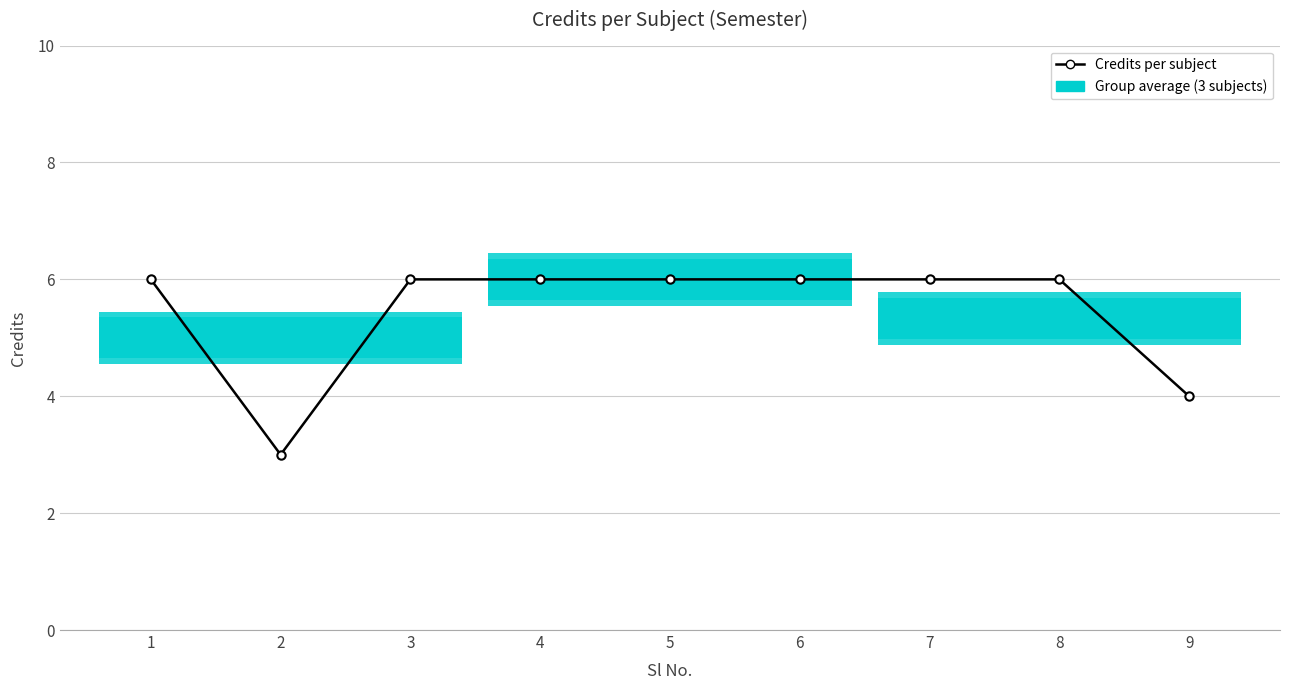

At which category does the chart reach its peak across all series?

1